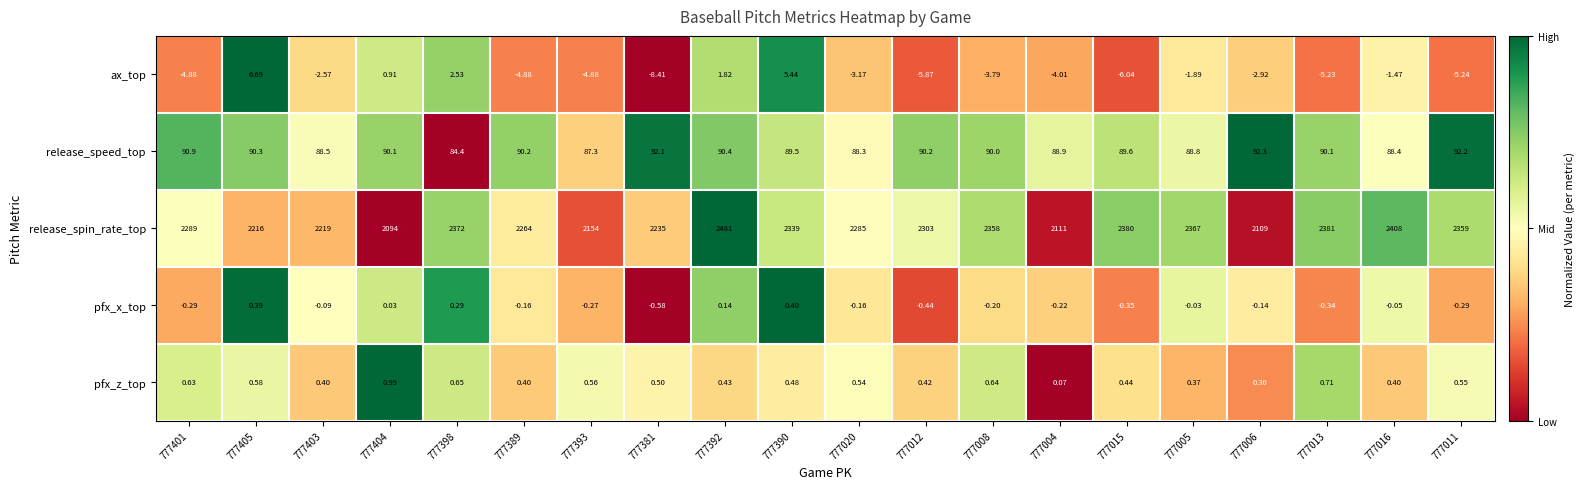

Which series has the widest spread of values?

release_spin_rate_top